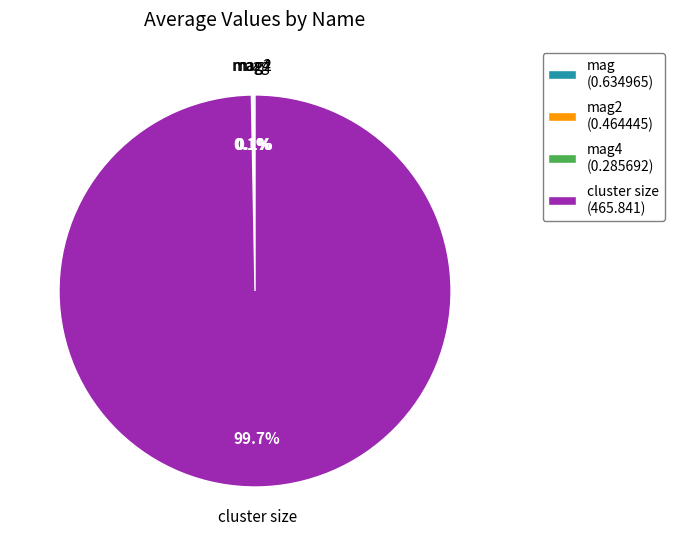

Which category has the biggest portion of the pie?

cluster size